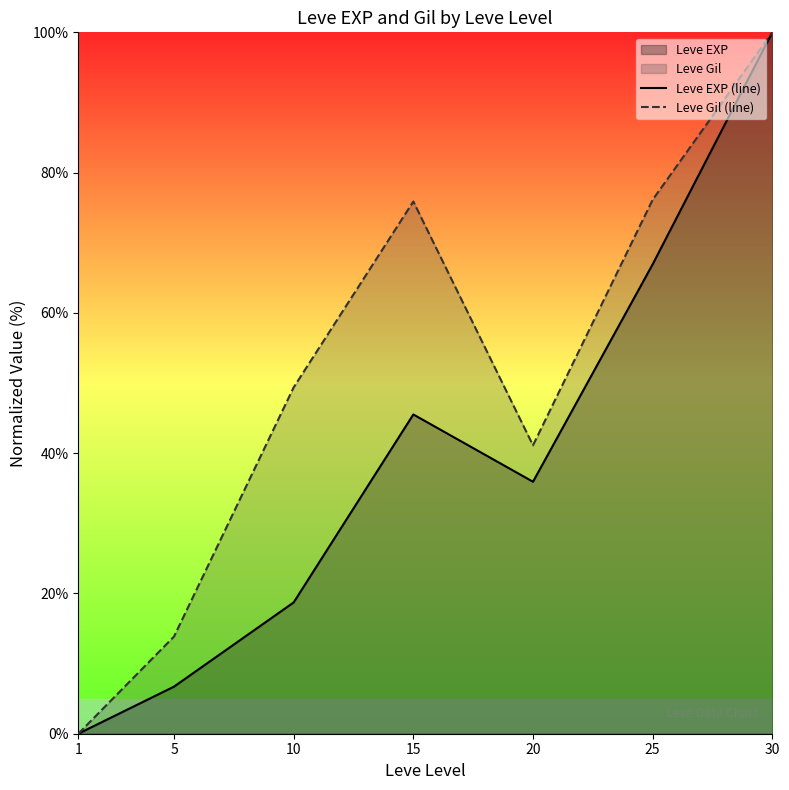

True or false: Leve EXP (line) and Leve Gil (line) cross at least once.

False